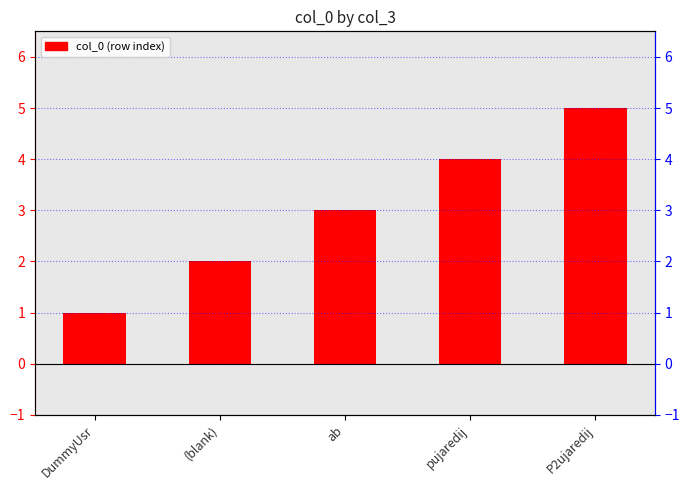

Rank the categories by value from highest to lowest.

P2ujaredij, pujaredij, ab, (blank), DummyUsr